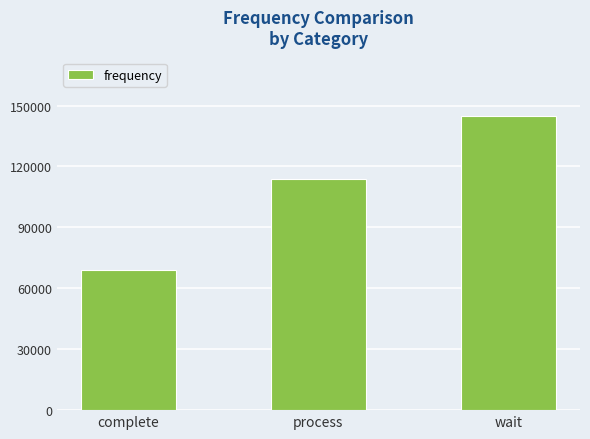

What is the ratio of the value at complete to the value at process?

0.6